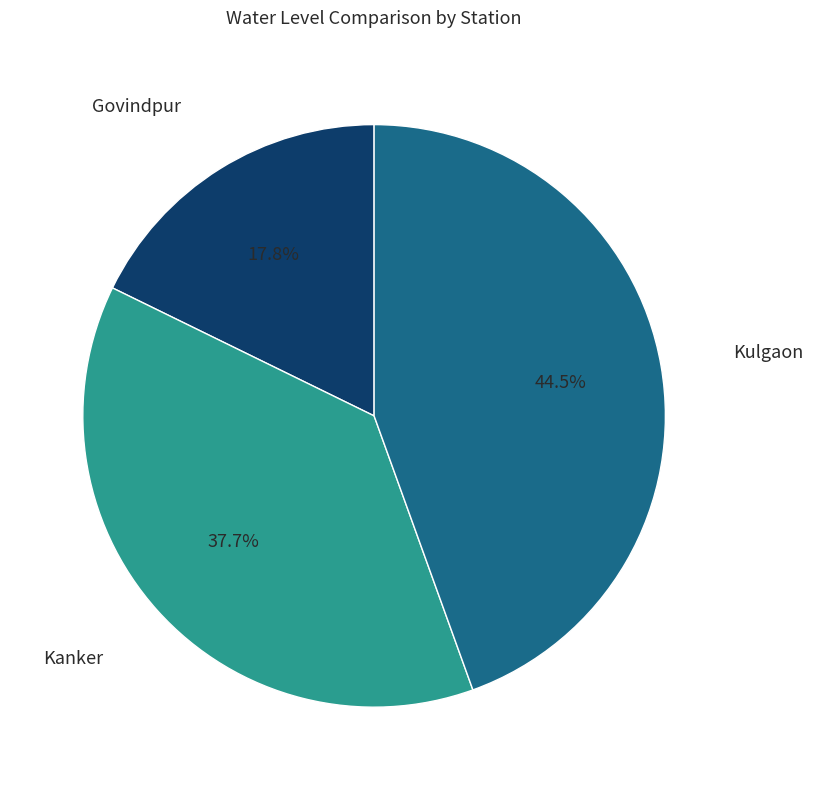

Is there a majority slice in this chart?

No